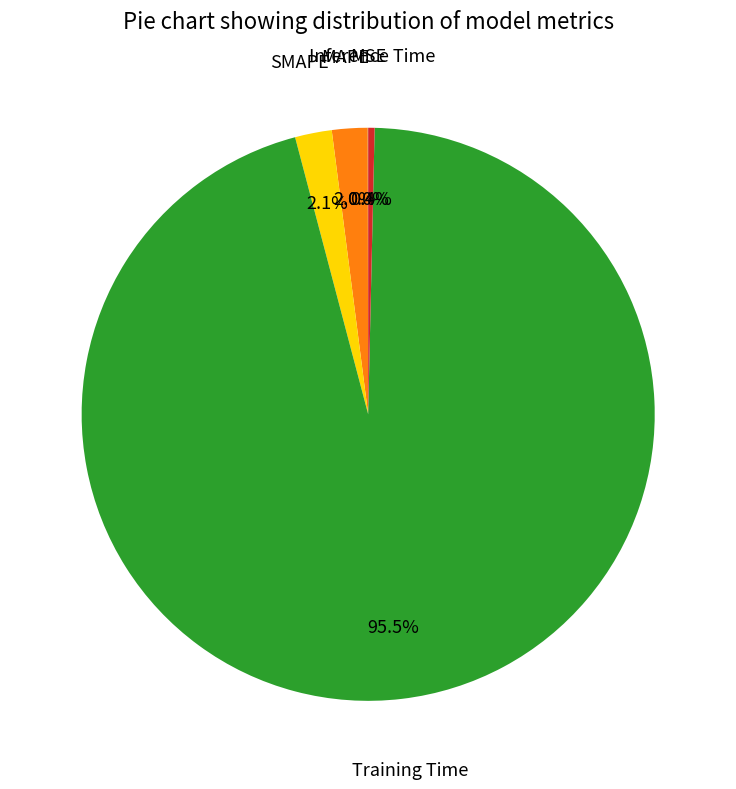

What is the total percentage of MAPE and SMAPE?

4.1%